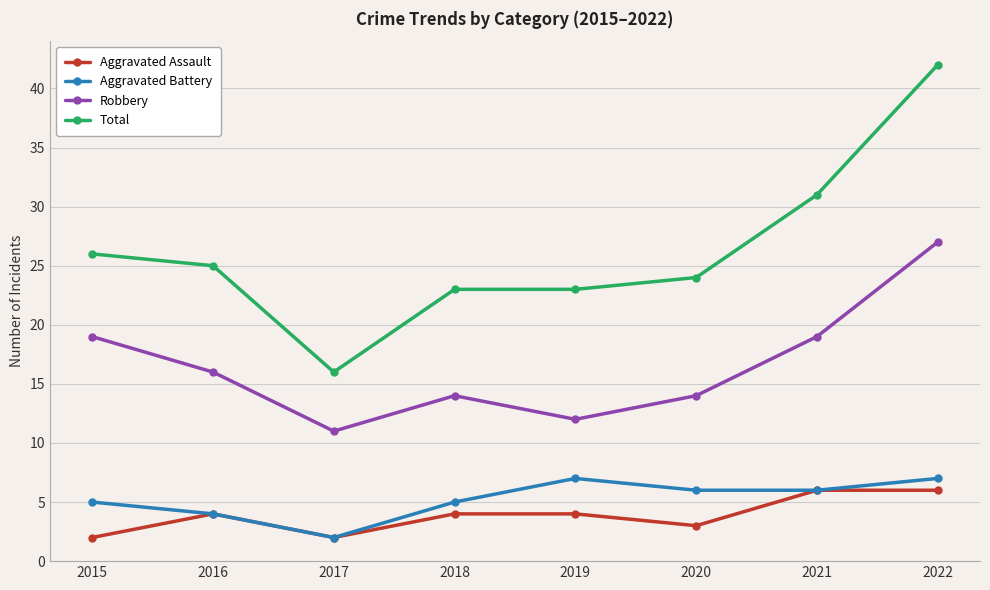

True or false: Aggravated Battery has a value of 10 at 2020.

False